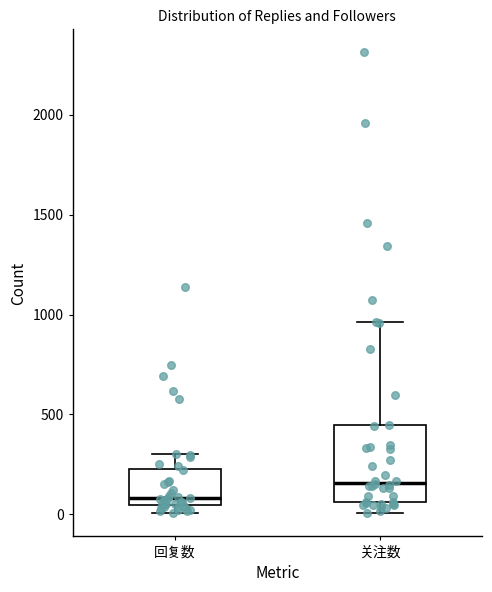

Reading left to right, read every box against the y-axis: the position of its median line, the range the box covers, and the ends of its whiskers. The values are not printed on the chart, so give them approximately, as read against the axis.

回复数: median 100, box 50 to 250, whiskers 0 to 300
关注数: median 150, box 50 to 450, whiskers 0 to 950